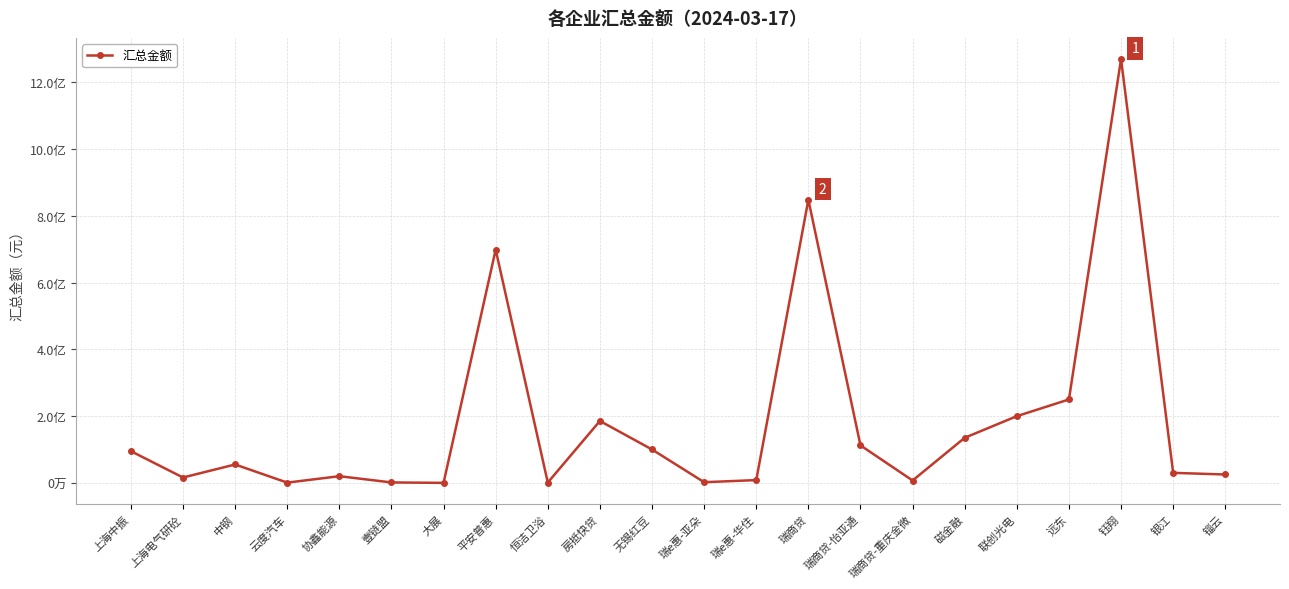

What position from the right is 瑞商贷-怡亚通?

8